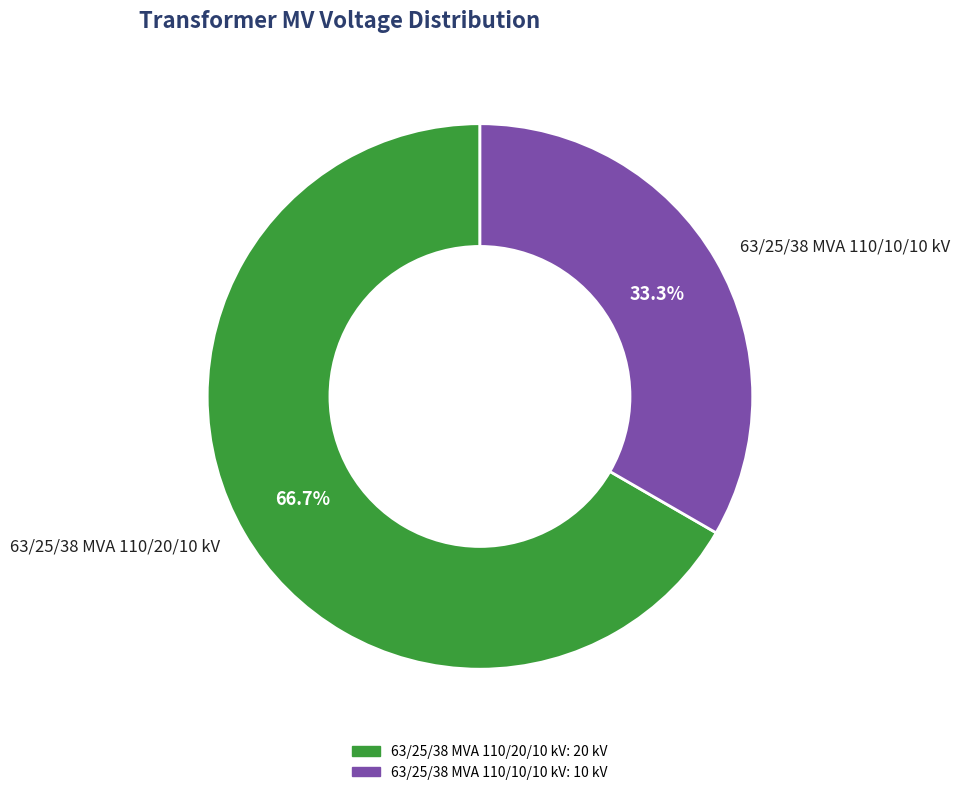

What percentage is the 63/25/38 MVA 110/10/10 kV slice, to the nearest percent?

33%